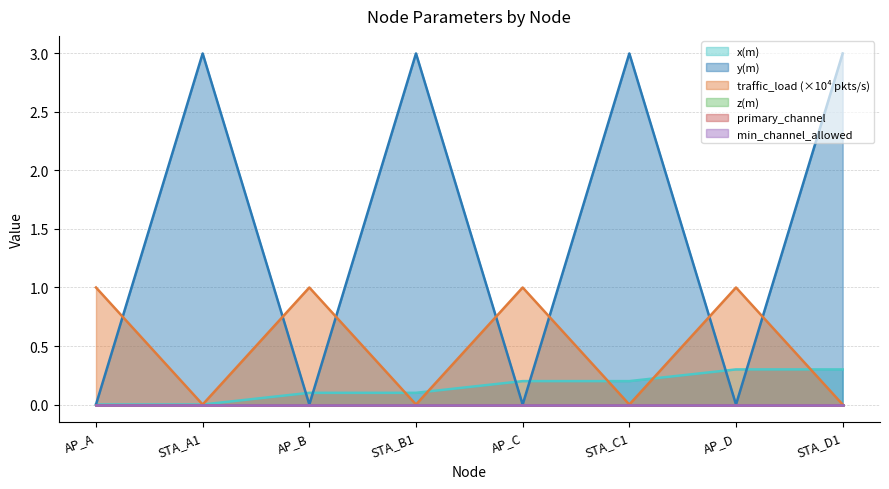

How many x(m) values are between 0 and 1?

8